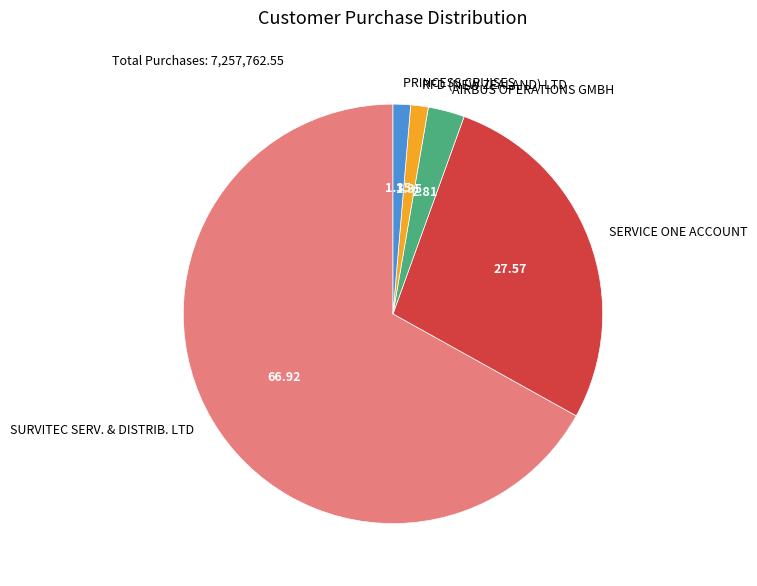

Which slice is the largest?

SURVITEC SERV. & DISTRIB. LTD